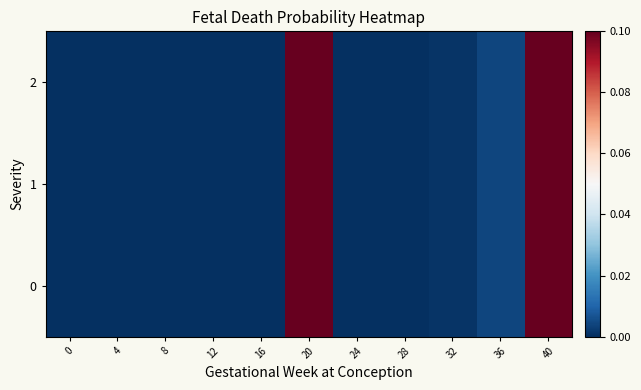

At how many categories does at least one series exceed 0?

6